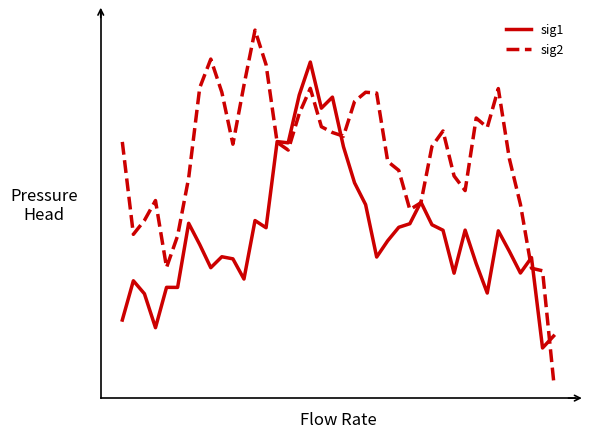

How many times do sig1 and sig2 cross each other?

7